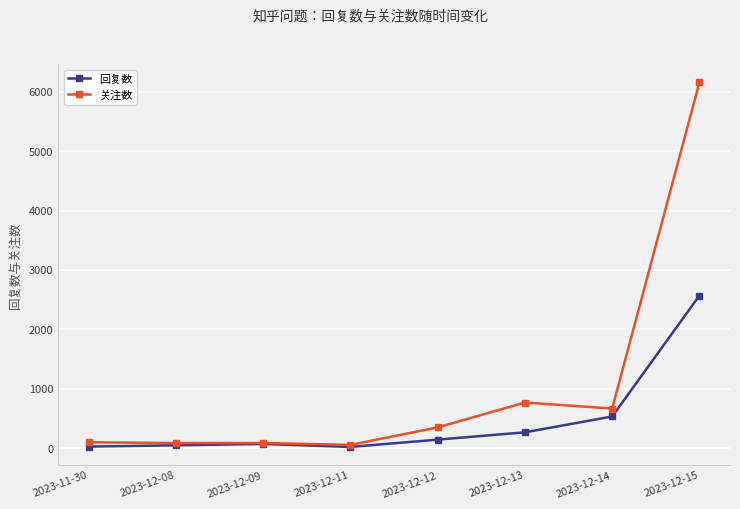

What is the value of the 关注数 point at the 7th from the left?

667